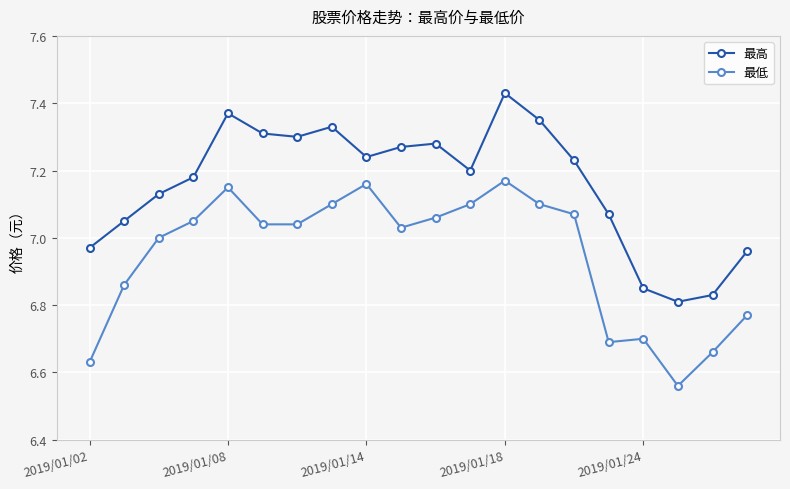

At how many categories does at least one series exceed 6?

20